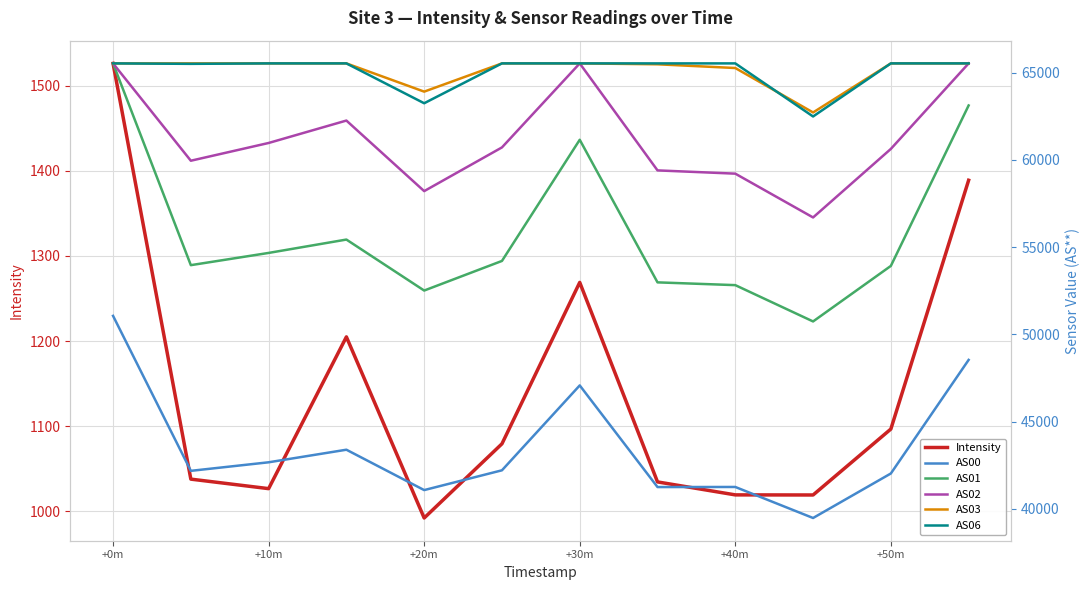

At which label does Intensity reach its minimum?

+20m